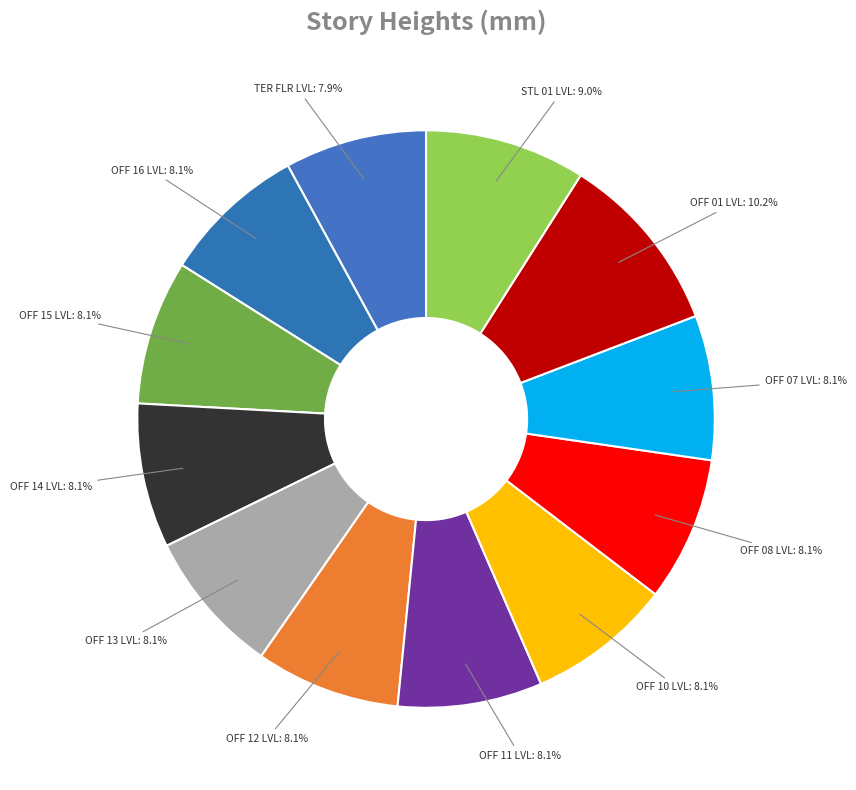

What is the total percentage of OFF 12 LVL and OFF 16 LVL?

16.2%